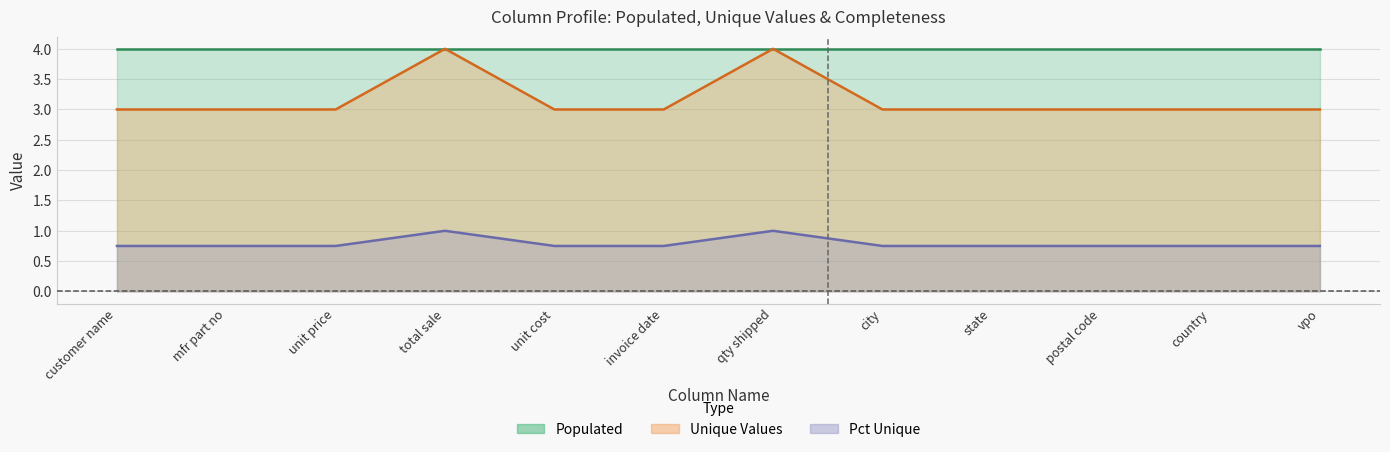

True or false: PctMissing and PctUnique intersect in this chart.

False